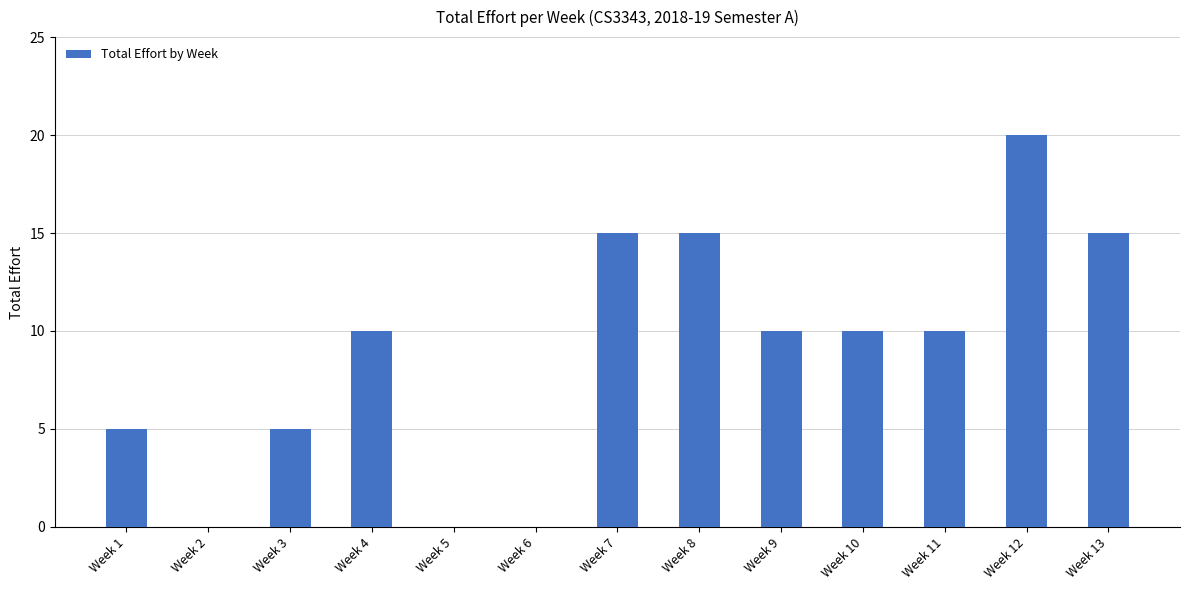

The chart shows a value of 14 at Week 2. True or false?

False